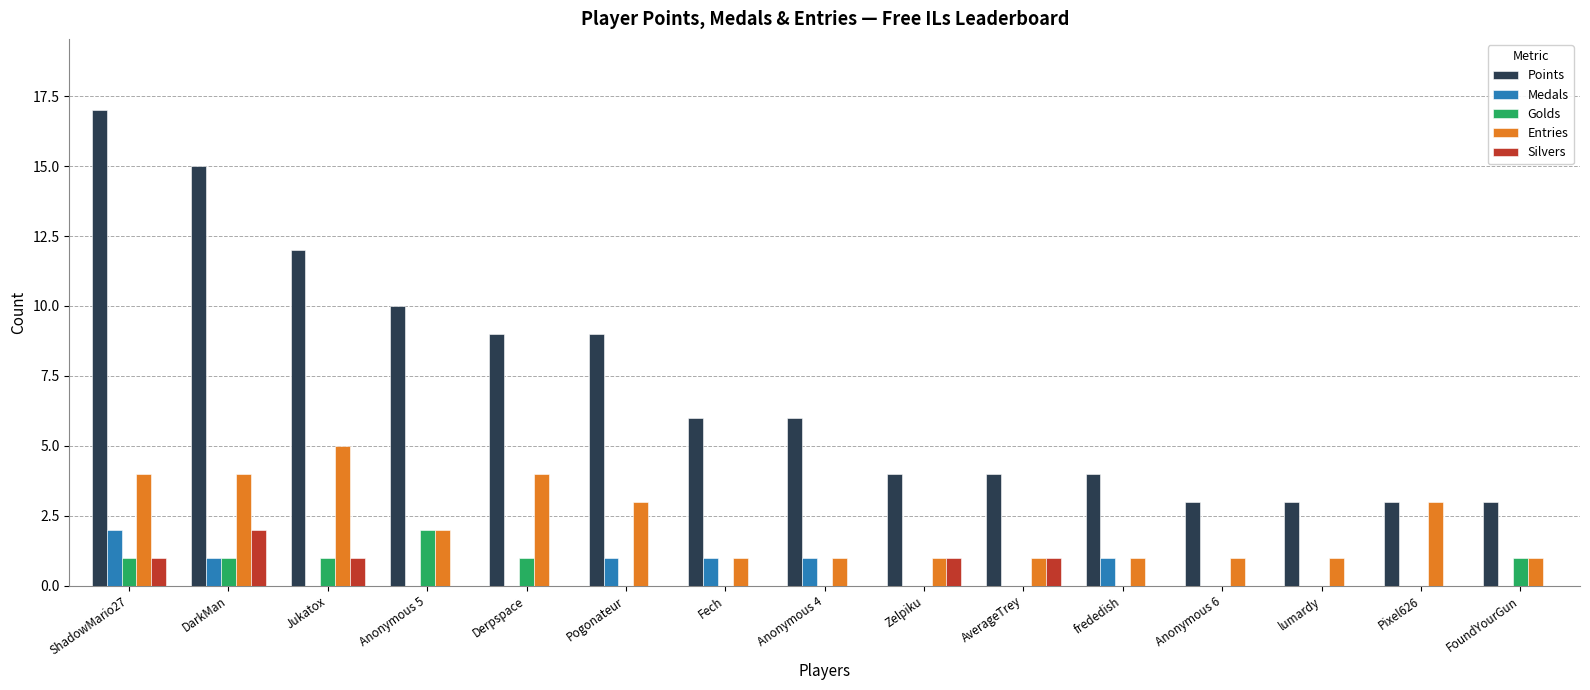

Reading left to right, extract all data points from this chart.

Points: ShadowMario27=17	DarkMan=15	Jukatox=12	Anonymous 5=10	Derpspace=9	Pogonateur=9	Fech=6	Anonymous 4=6	Zelpiku=4	AverageTrey=4	frededish=4	Anonymous 6=3	lumardy=3	Pixel626=3	FoundYourGun=3
Medals: ShadowMario27=2	DarkMan=1	Jukatox=0	Anonymous 5=0	Derpspace=0	Pogonateur=1	Fech=1	Anonymous 4=1	Zelpiku=0	AverageTrey=0	frededish=1	Anonymous 6=0	lumardy=0	Pixel626=0	FoundYourGun=0
Golds: ShadowMario27=1	DarkMan=1	Jukatox=1	Anonymous 5=2	Derpspace=1	Pogonateur=0	Fech=0	Anonymous 4=0	Zelpiku=0	AverageTrey=0	frededish=0	Anonymous 6=0	lumardy=0	Pixel626=0	FoundYourGun=1
Entries: ShadowMario27=4	DarkMan=4	Jukatox=5	Anonymous 5=2	Derpspace=4	Pogonateur=3	Fech=1	Anonymous 4=1	Zelpiku=1	AverageTrey=1	frededish=1	Anonymous 6=1	lumardy=1	Pixel626=3	FoundYourGun=1
Silvers: ShadowMario27=1	DarkMan=2	Jukatox=1	Anonymous 5=0	Derpspace=0	Pogonateur=0	Fech=0	Anonymous 4=0	Zelpiku=1	AverageTrey=1	frededish=0	Anonymous 6=0	lumardy=0	Pixel626=0	FoundYourGun=0